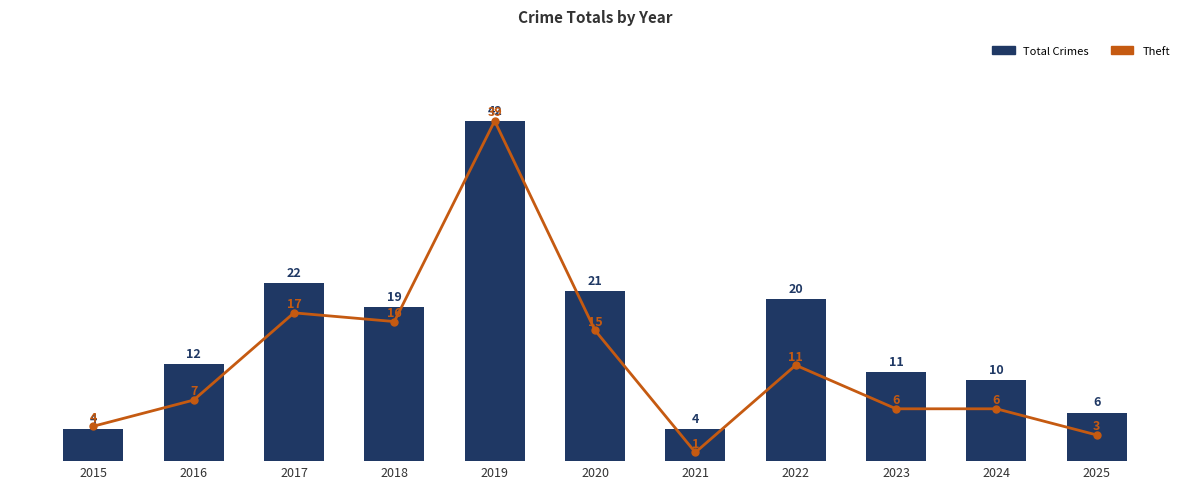

Rank the series at 2021 from lowest to highest value.

Theft, Total Crimes